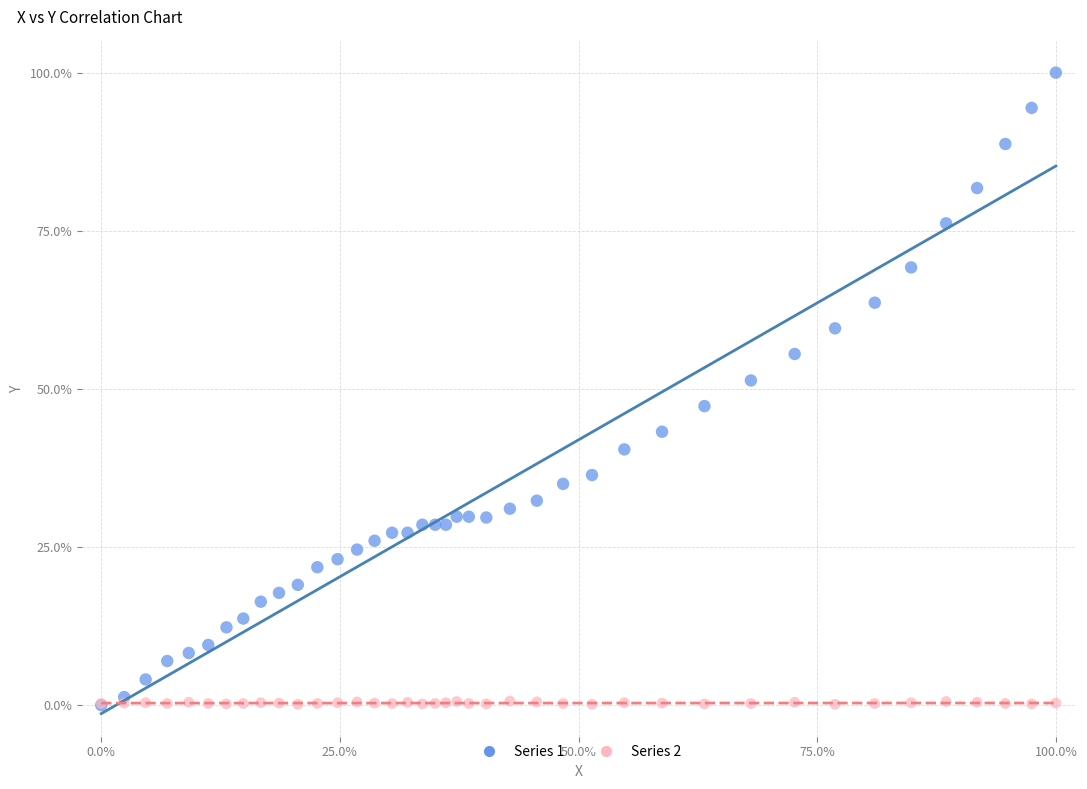

Which series contains the highest Y value?

Series 1